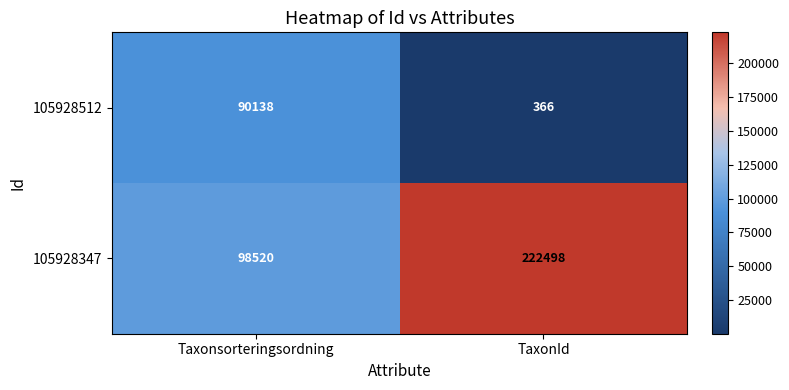

The 105928512 series shows 46090 at Taxonsorteringsordning. True or false?

False